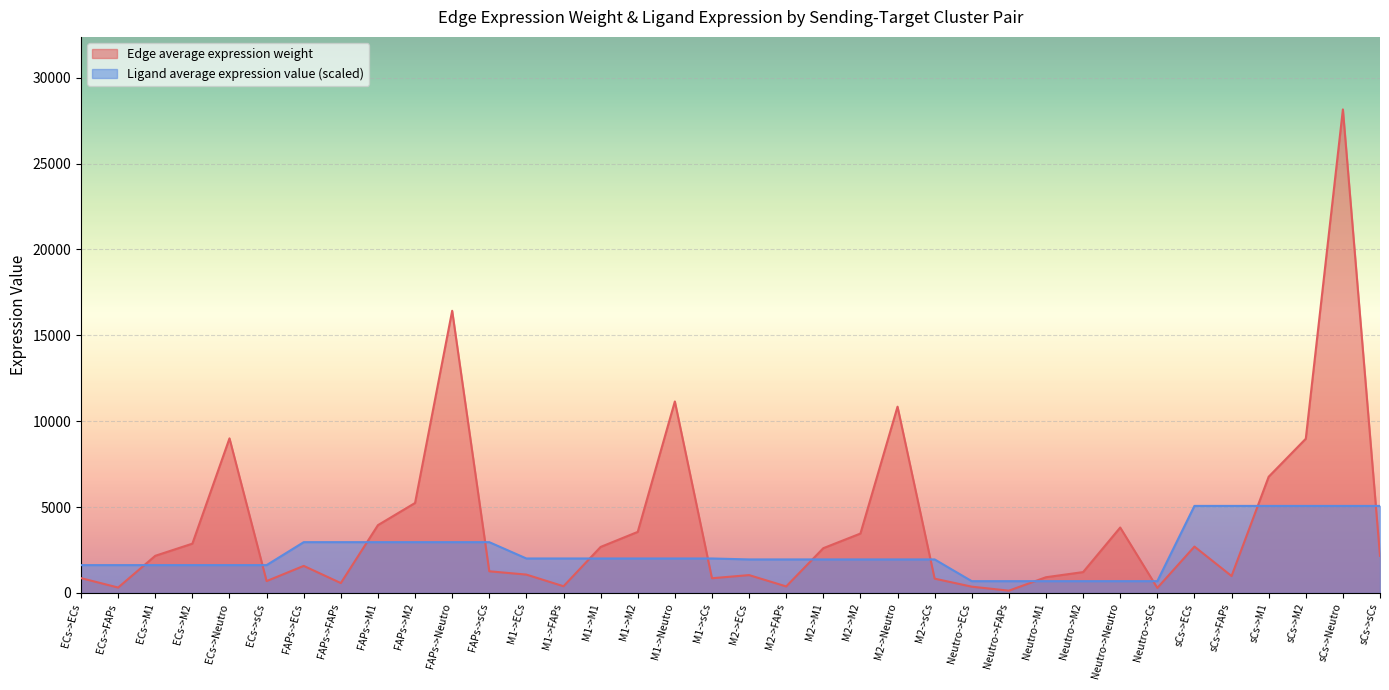

Which series has the largest range (max minus min)?

Edge average expression weight